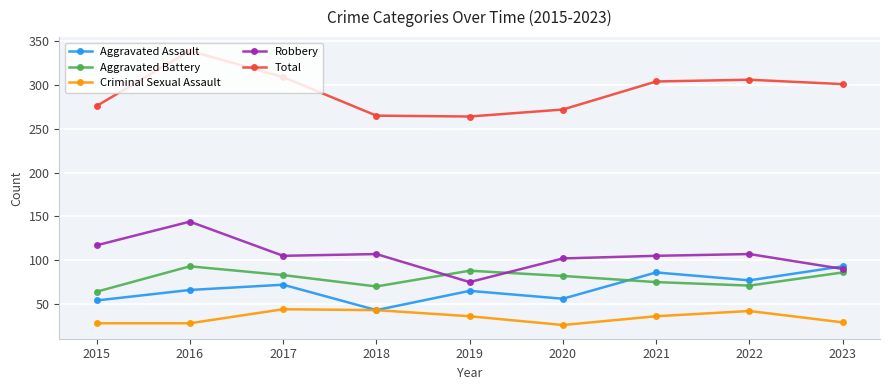

What are all the series names shown in the legend?

Aggravated Assault, Aggravated Battery, Criminal Sexual Assault, Robbery, Total